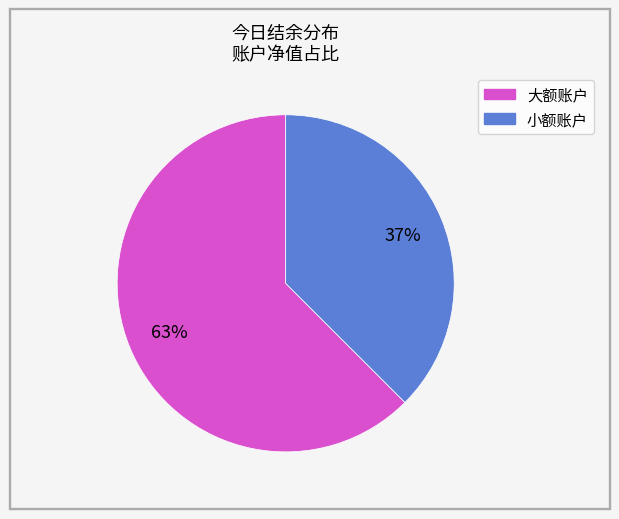

To the nearest percent, what is the average slice percentage?

50%